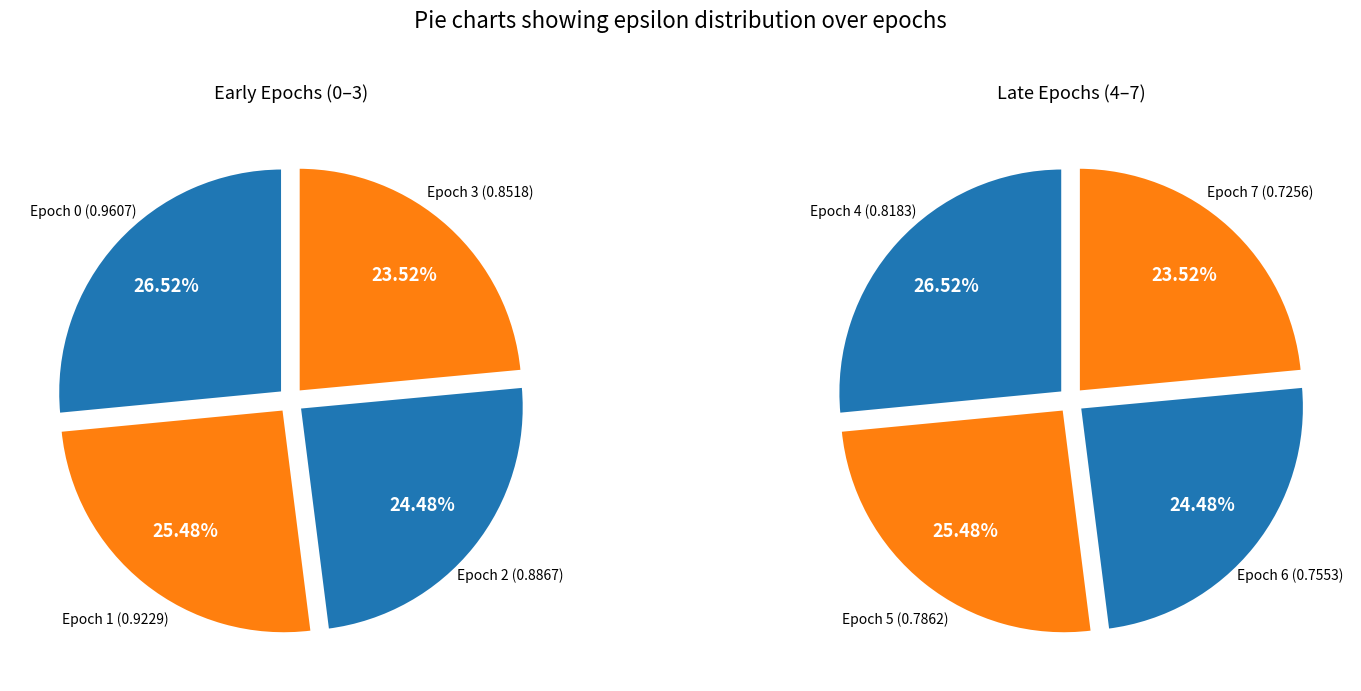

True or false: Epoch 6 accounts for 4% of the total.

False